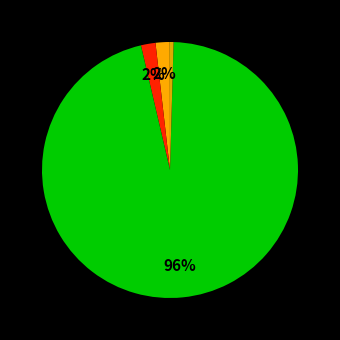

To the nearest percent, what is the average slice percentage?

20%